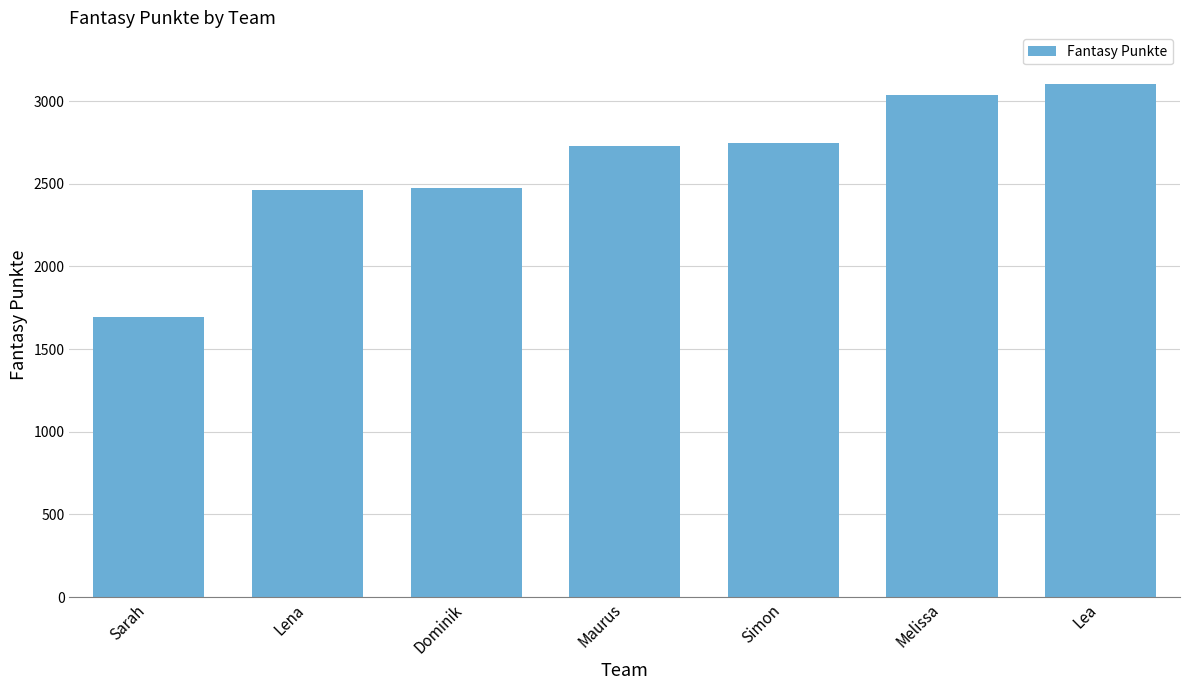

Which label corresponds to the largest value in the chart?

Lea